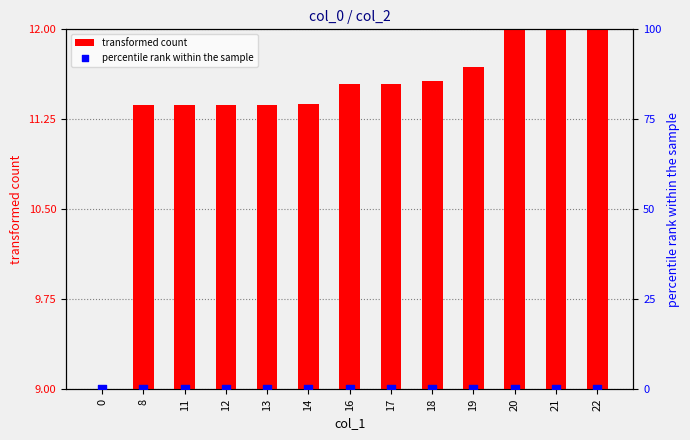

What are all the series names shown in the legend?

transformed count, percentile rank within the sample